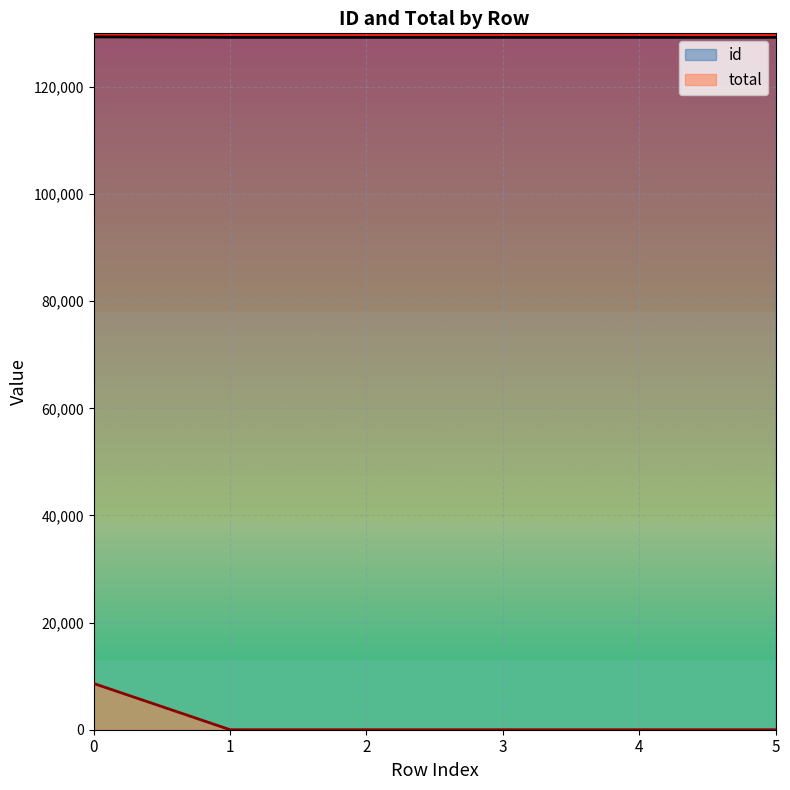

At how many categories does at least one series exceed 62431?

6